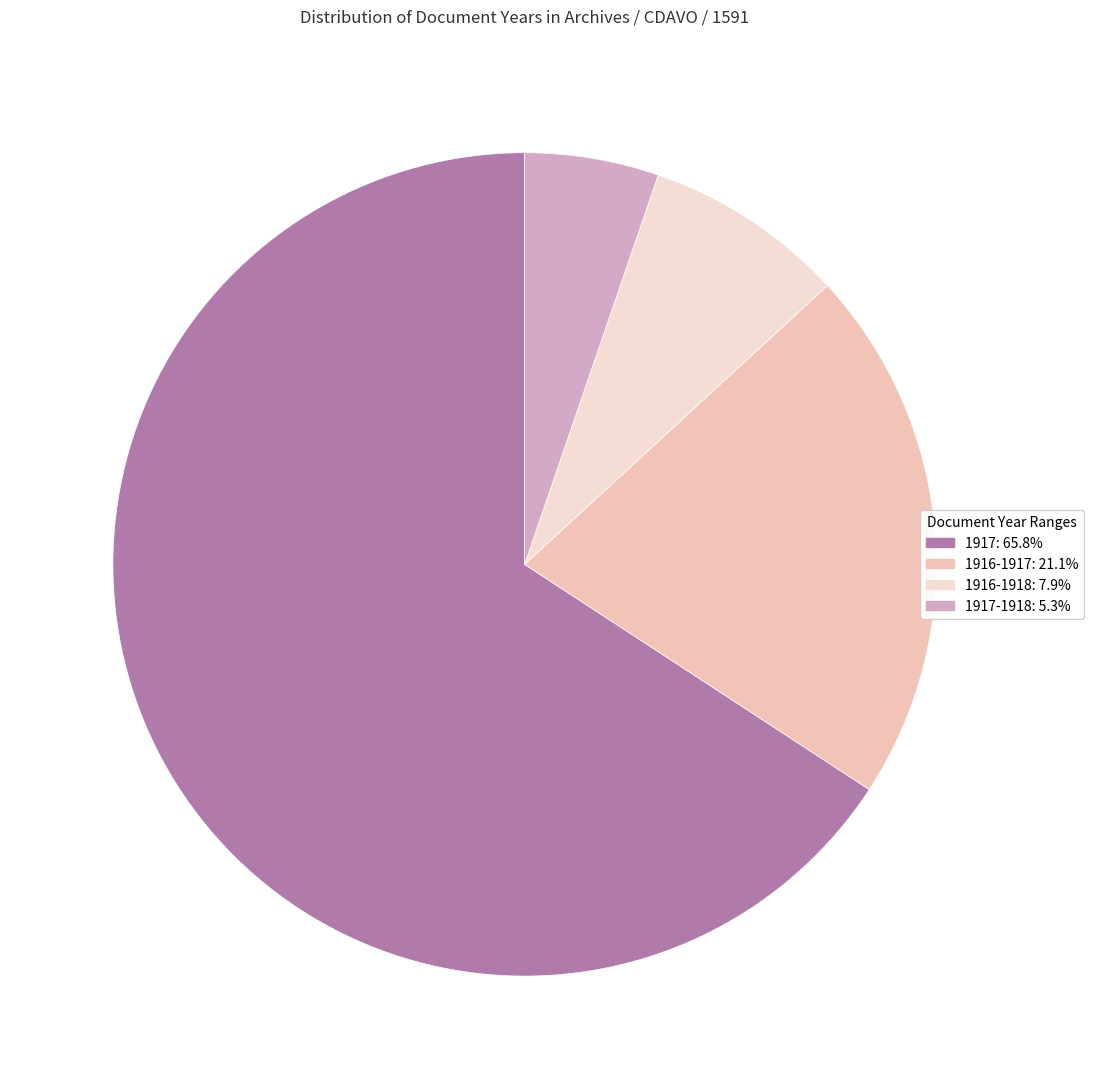

Which category has the smallest portion of the pie?

1917-1918